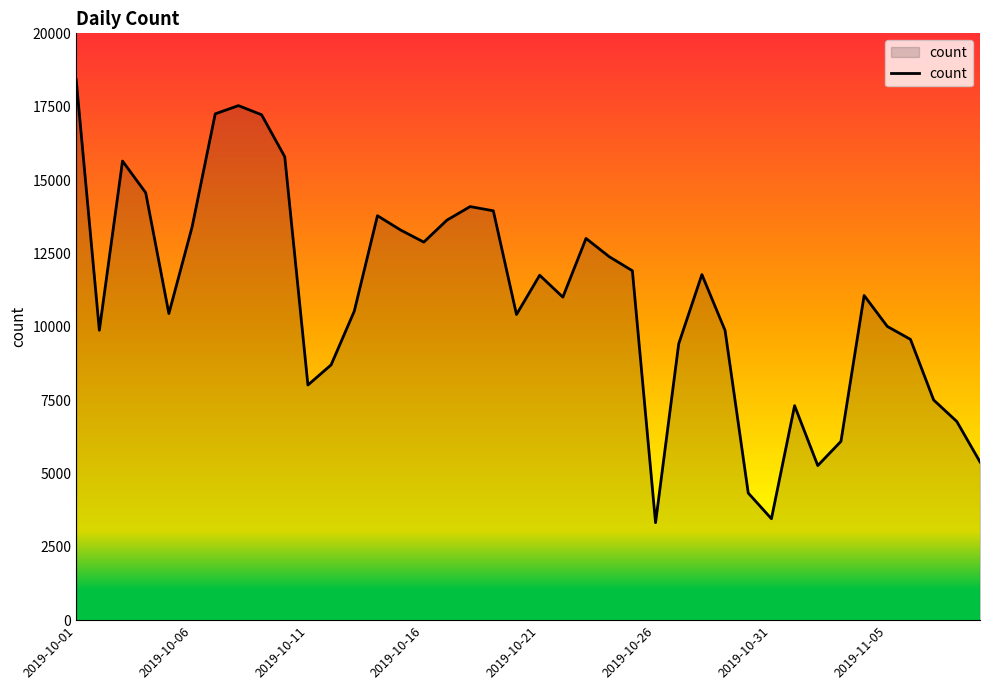

What is the difference between the maximum and minimum values?

15099